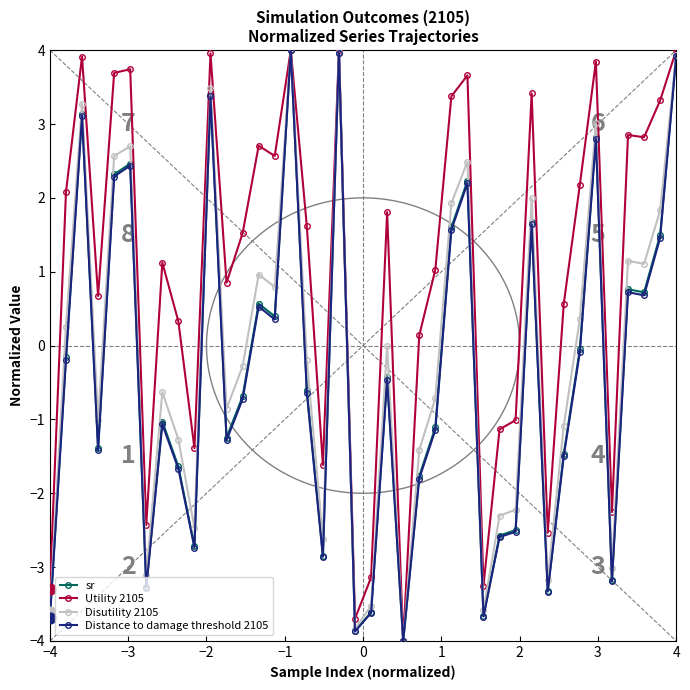

Which series reaches the minimum Y coordinate?

sr